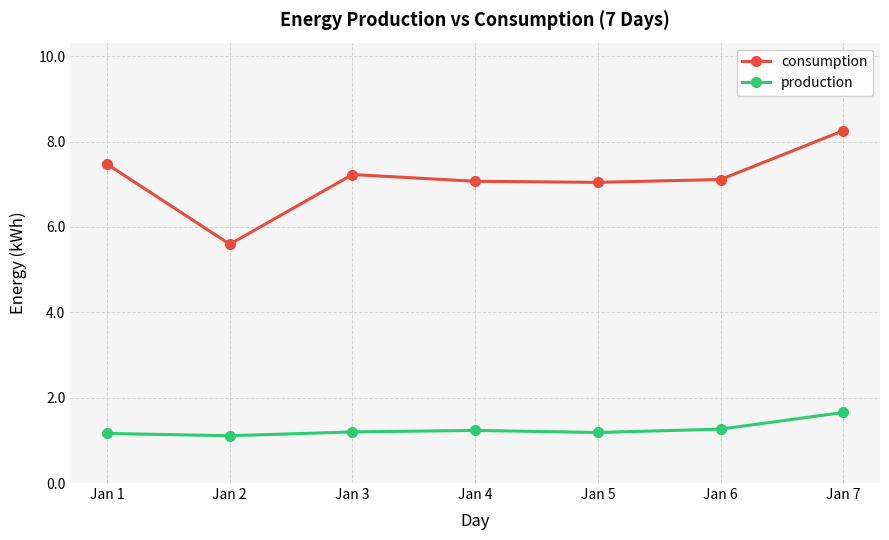

True or false: consumption and production cross at least once.

False